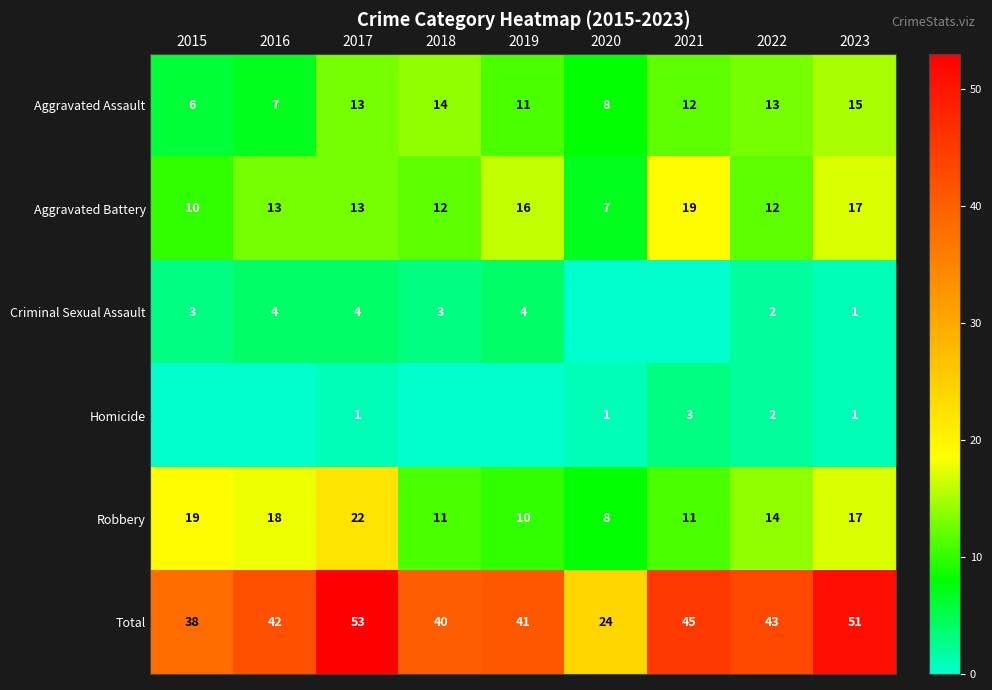

What is the average value of the Aggravated Battery series?

13